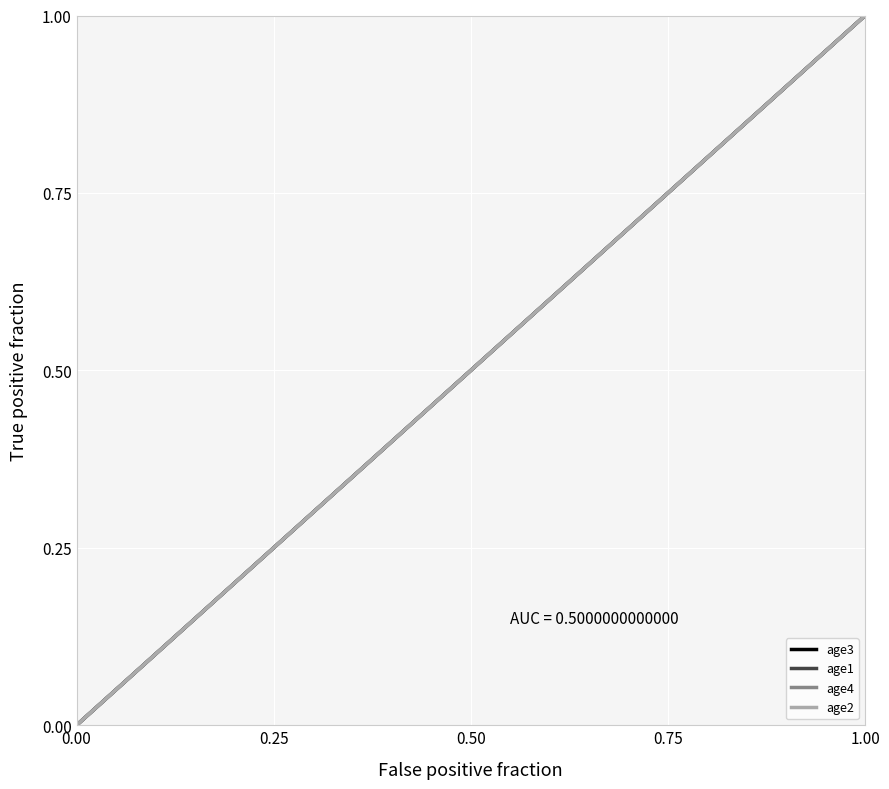

What is the value of the age4 point at the 17th from the left?

0.7